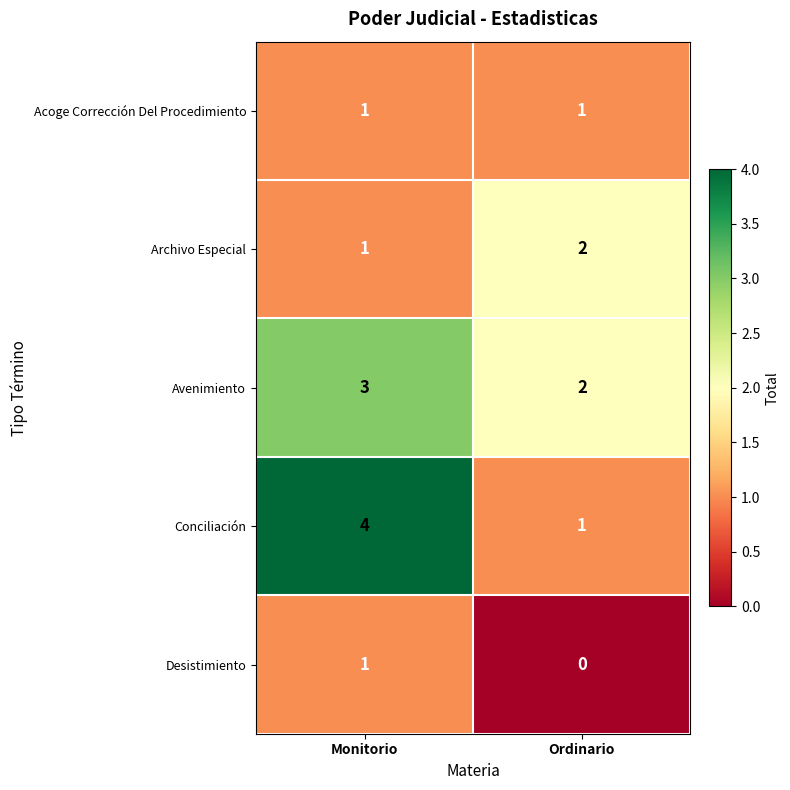

What is the sum of the Archivo Especial values at Monitorio and Ordinario?

3